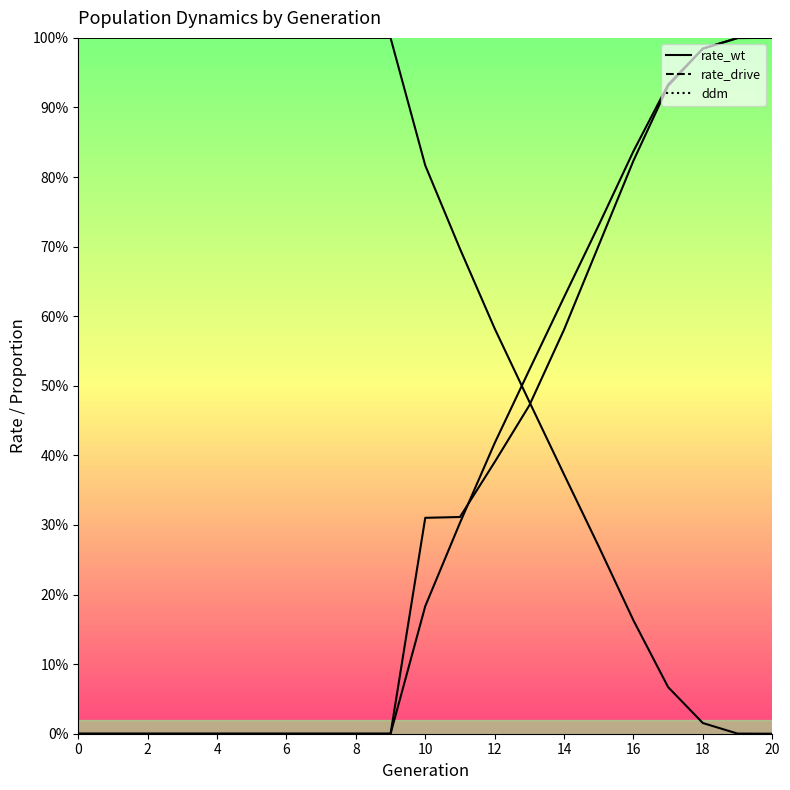

What is the label of the 9th point from the right?

12